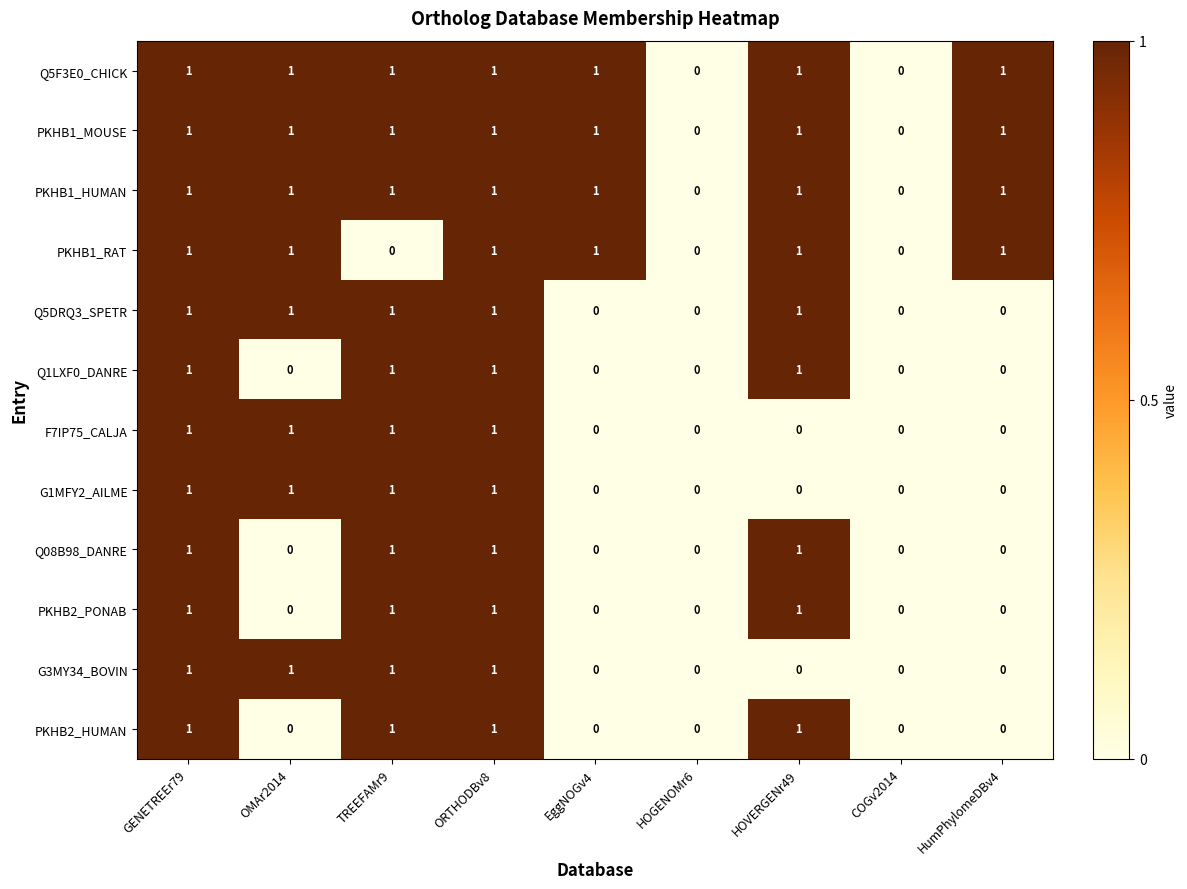

What is the total value across all series at HumPhylomeDBv4?

4